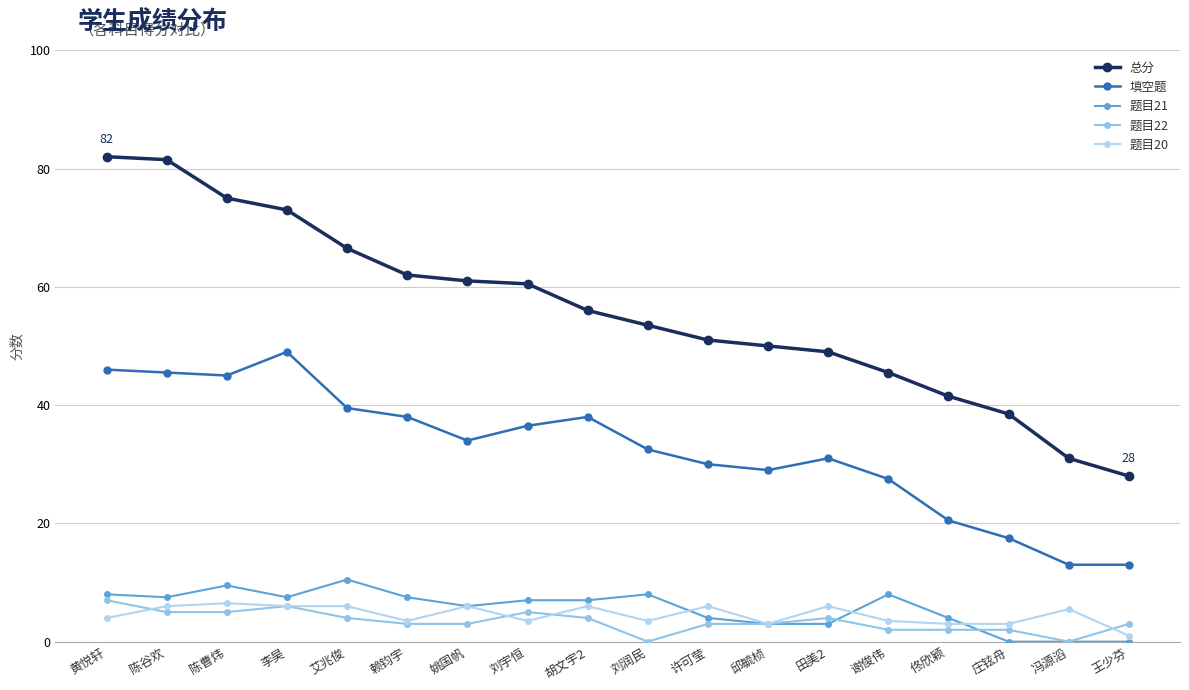

How many lines are shown in the chart?

5